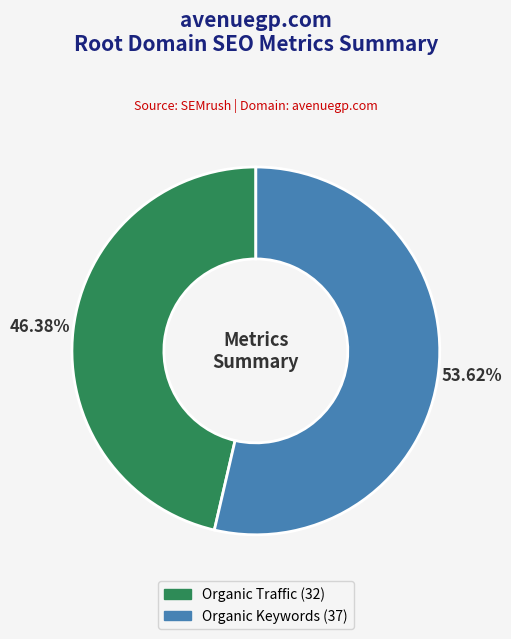

Does any single category account for the majority?

Yes